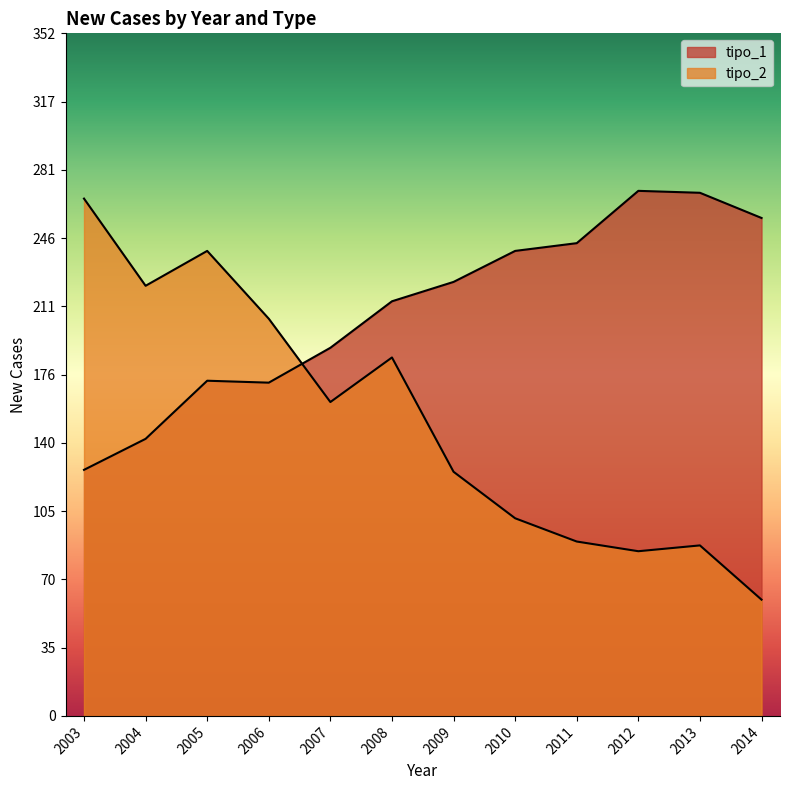

What is the value of the tipo_1 point at the 5th from the left?

190